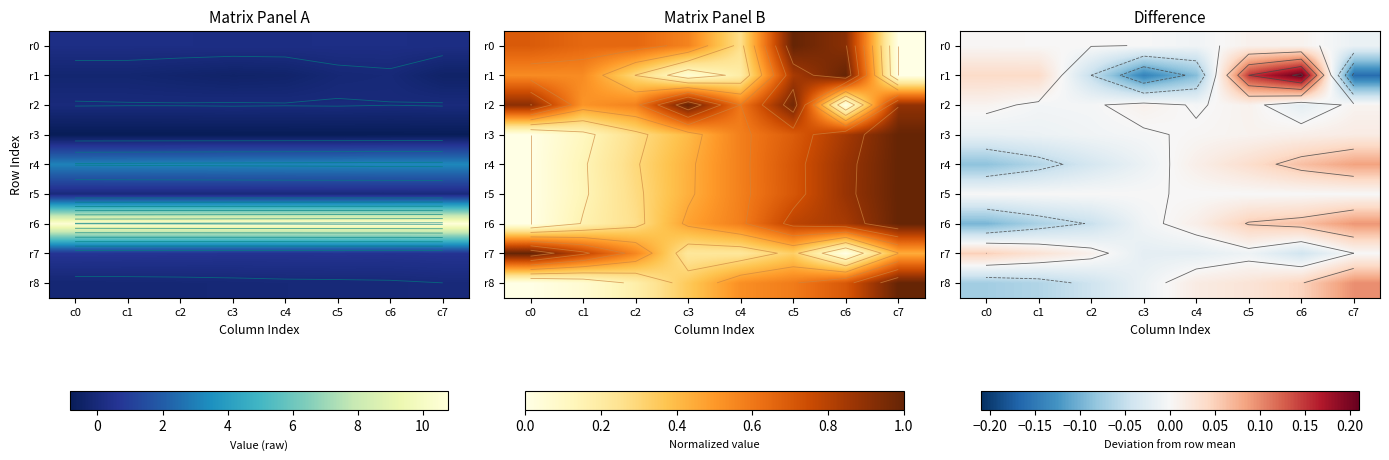

At which category is the sum across all series the highest?

c6